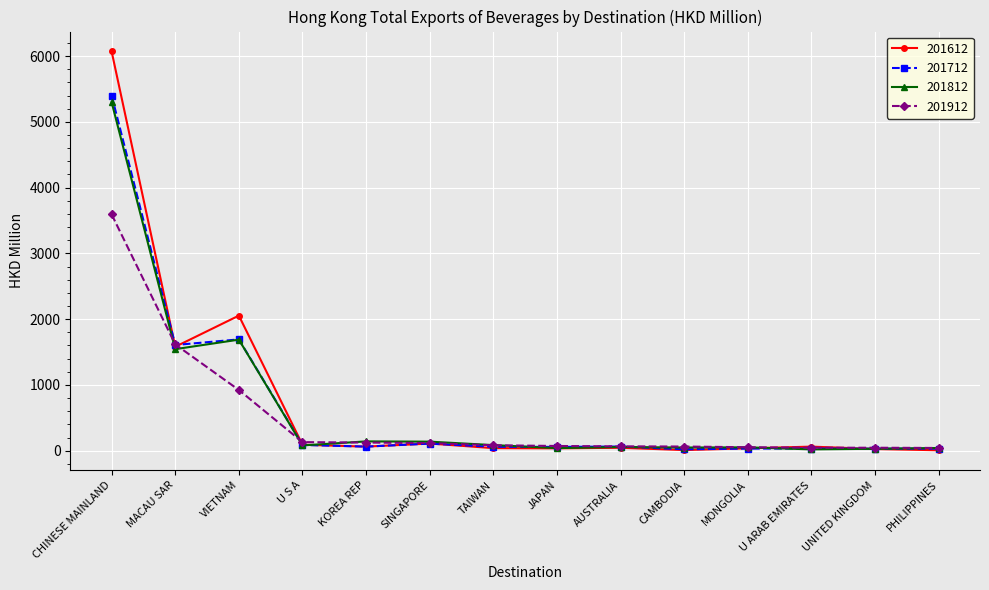

What is the label of the 9th point from the left?

AUSTRALIA